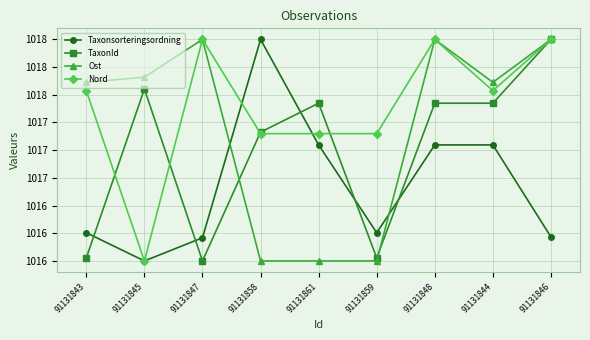

Where is the first local maximum for Taxonsorteringsordning?

91131858